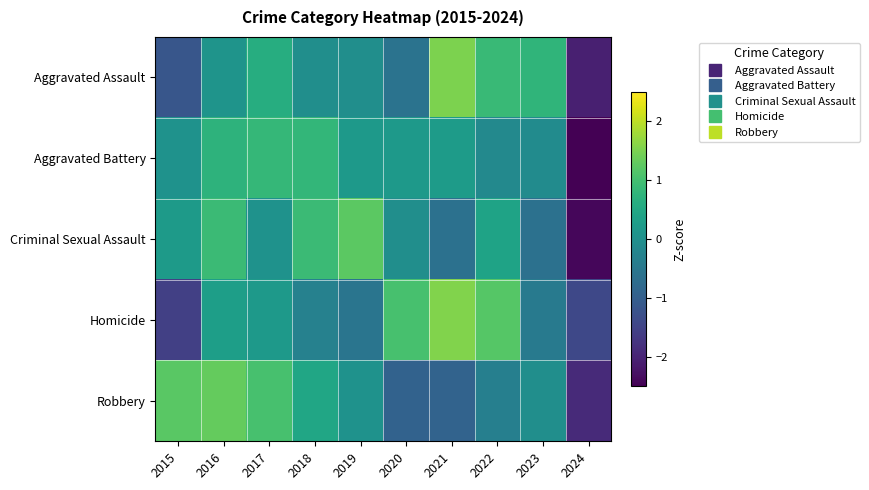

What is the maximum value shown in the chart?

1.5